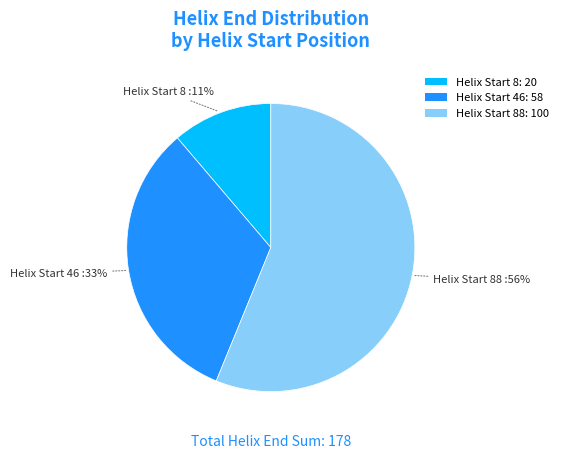

The Helix Start 46: 58 slice represents 41% of the pie. True or false?

False